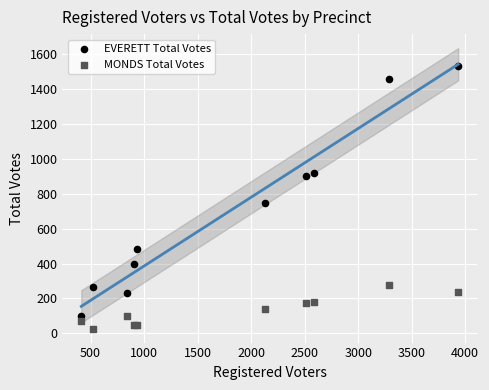

Which series reaches the minimum Y coordinate?

MONDS Total Votes